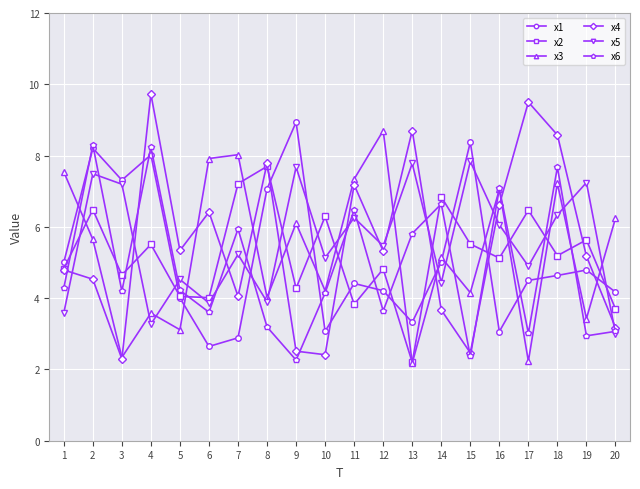

How many data points does each series have?

20